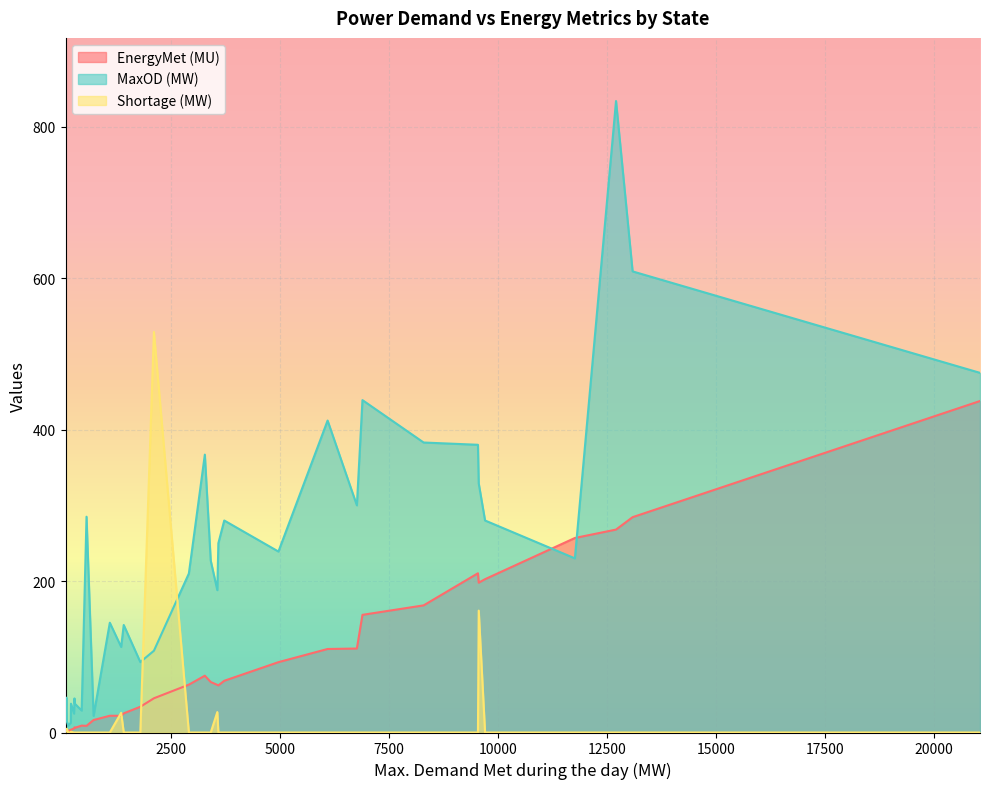

What is the greatest value displayed?

834.0